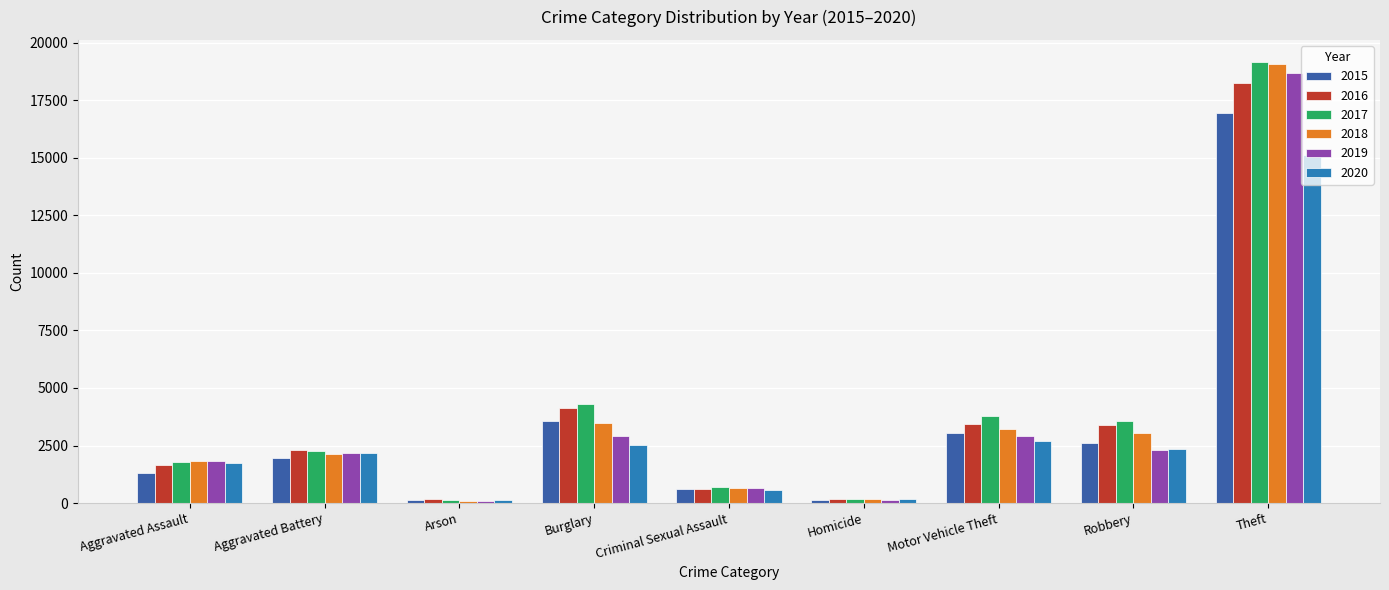

Where is 2020 nearest to the value 7611?

Motor Vehicle Theft